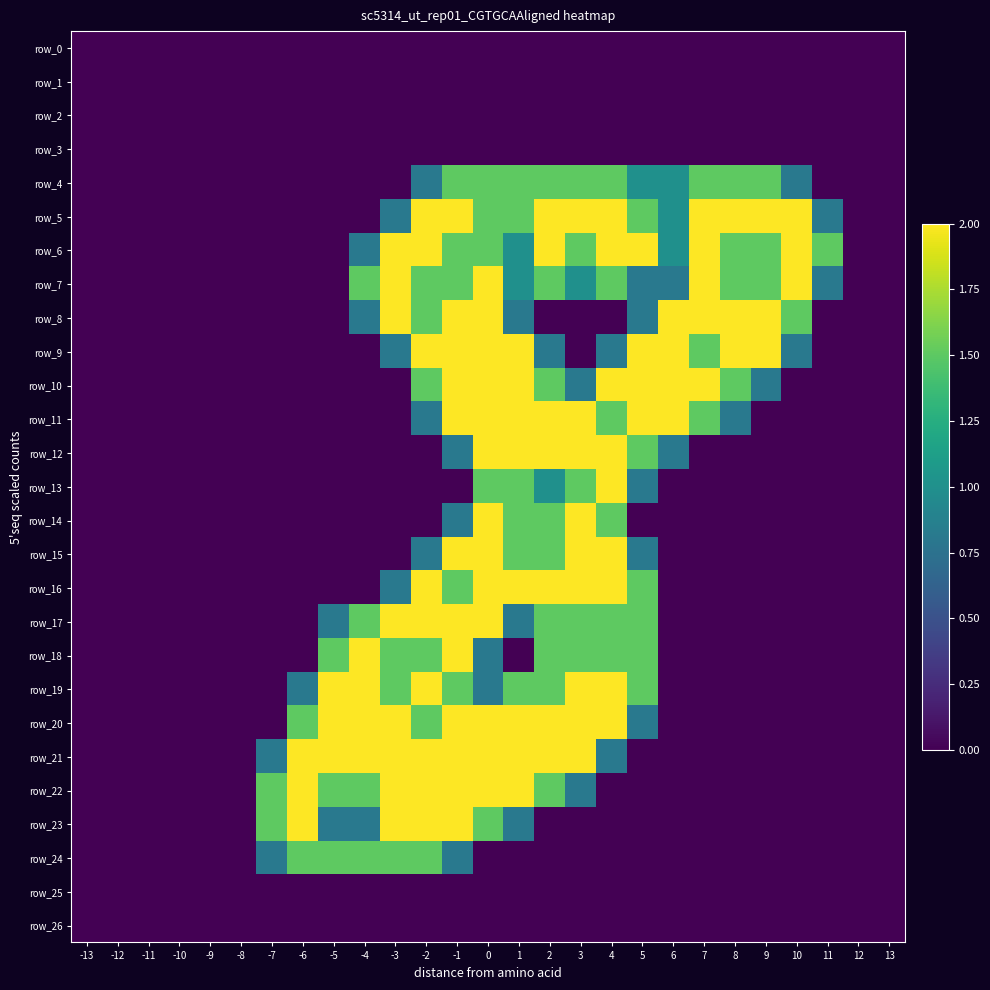

The value of row_1 at -3 is 0.0. True or false?

True